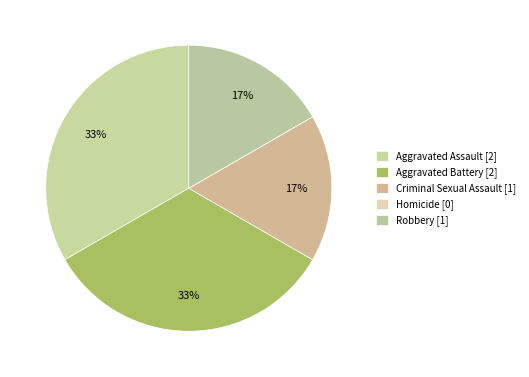

What is the largest slice in the pie chart?

Aggravated Assault